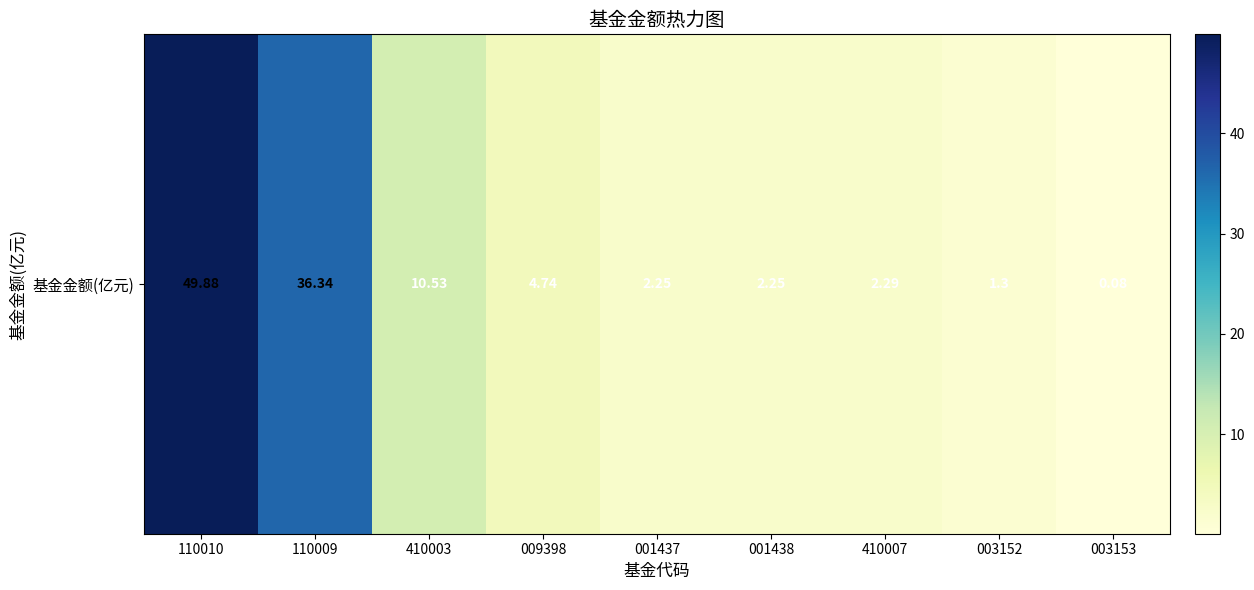

What is the sum of all values?

109.7